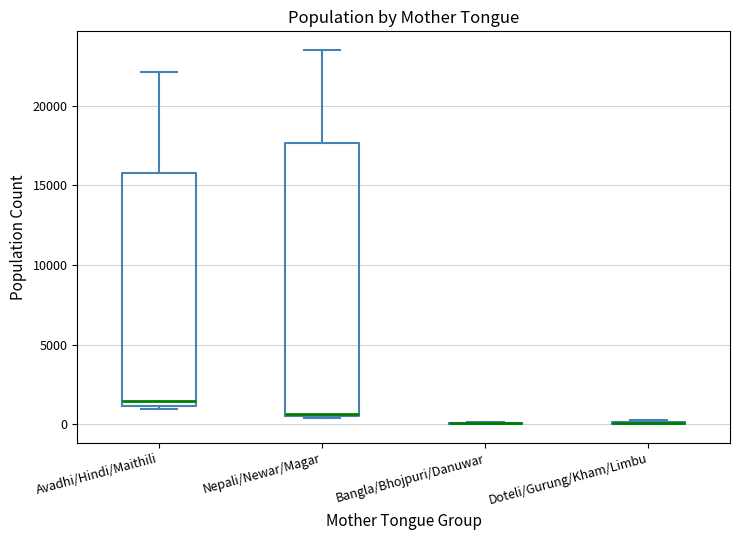

Which box is the tallest, from its lower edge to its upper edge?

Nepali/Newar/Magar